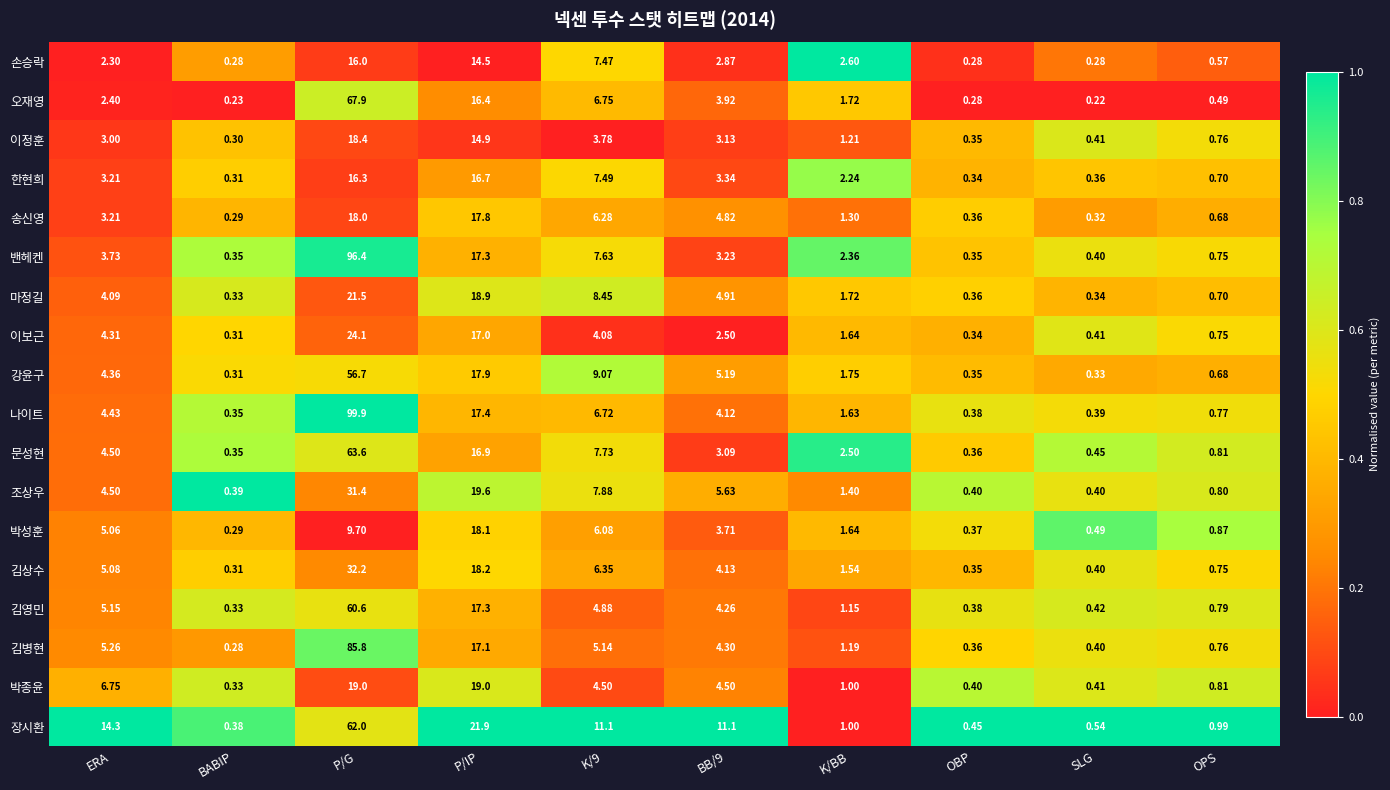

At which label is 강윤구 closest to 28?

P/IP